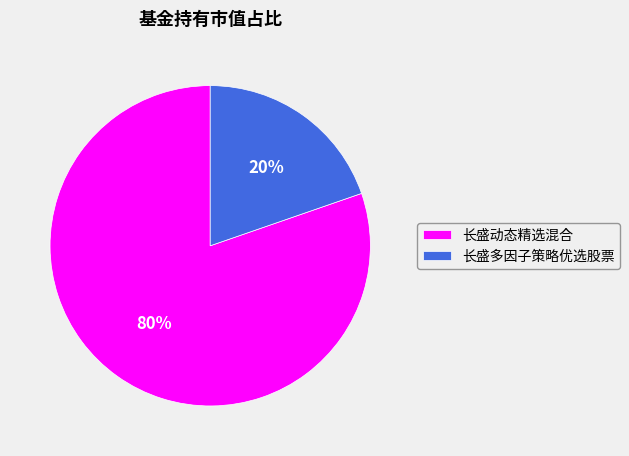

How many slices are in this pie chart?

2